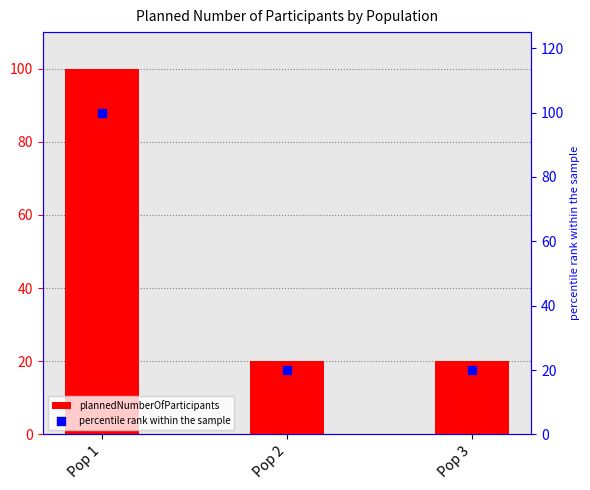

Which series has the largest total across all categories?

plannedNumberOfParticipants